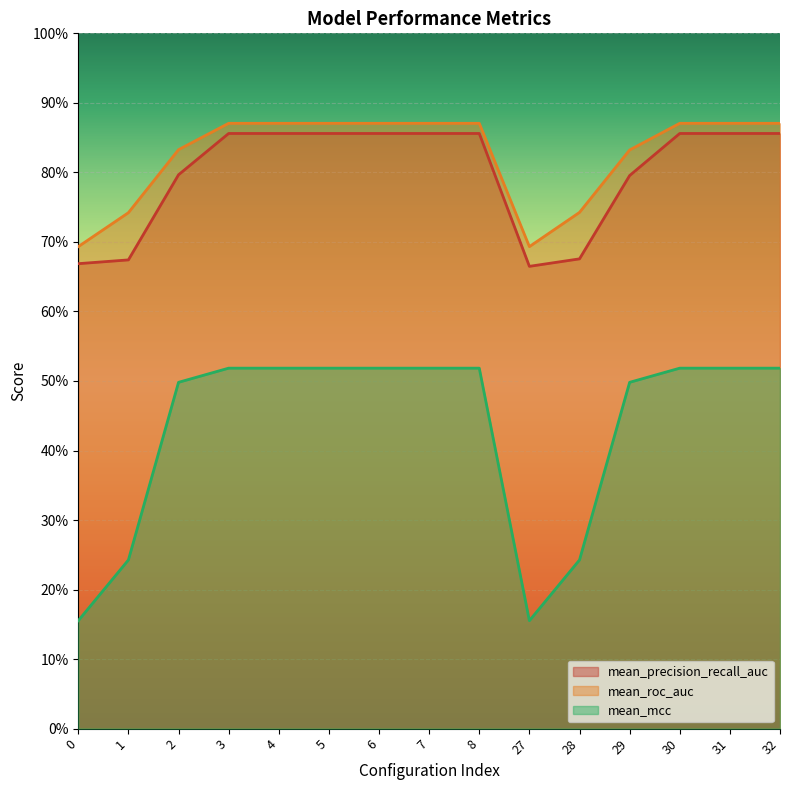

Is it true that mean_mcc equals 0.5 at 4?

True